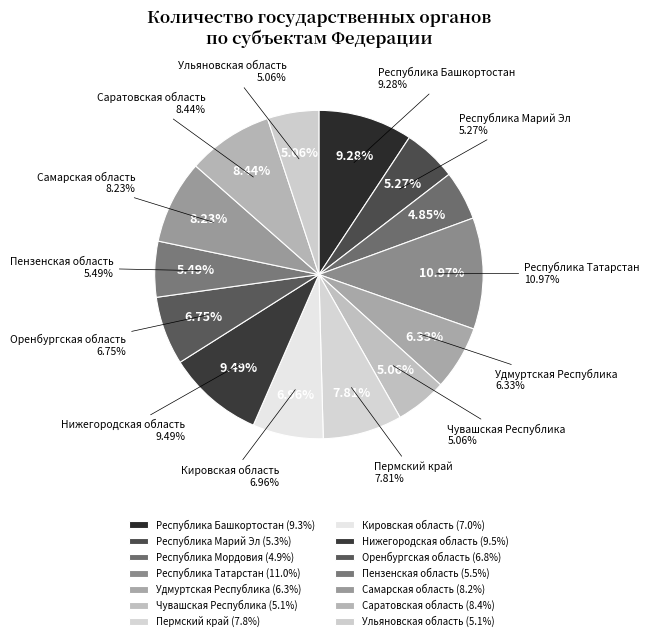

True or false: Самарская область accounts for 8% of the total.

True